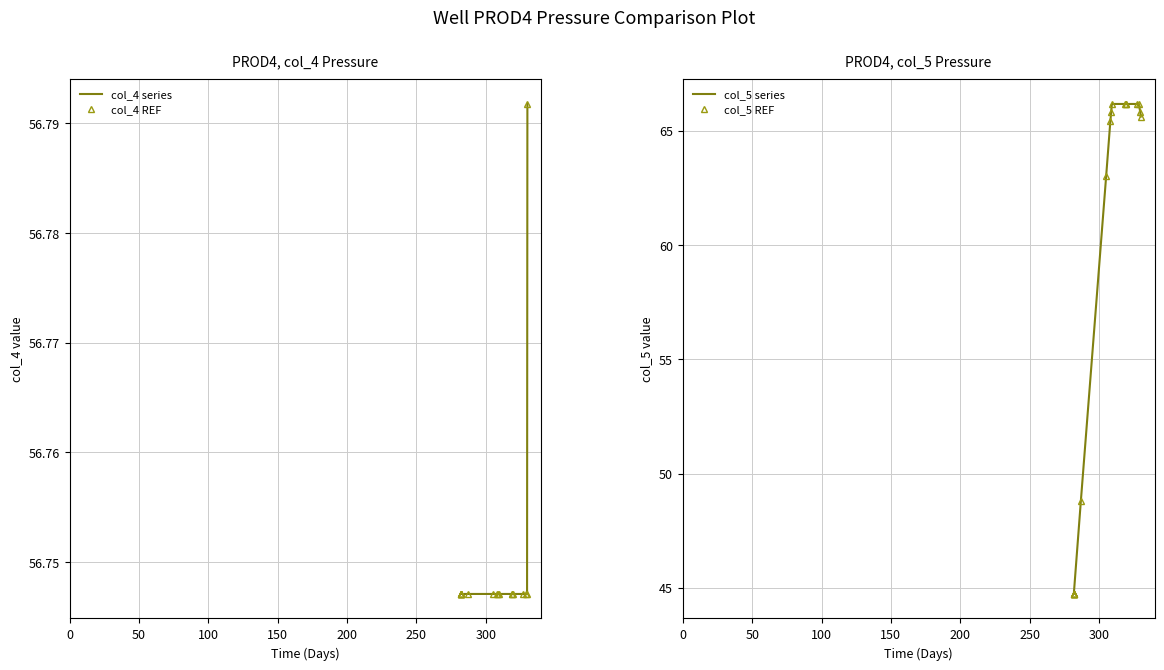

True or false: col_4 series has more than 0 points higher than both neighbors.

False